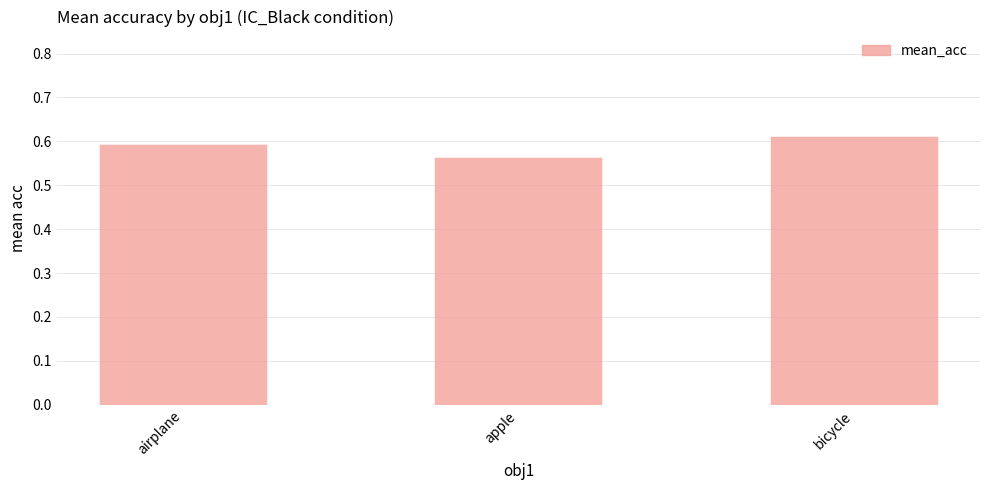

List the labels in order of value, smallest first.

apple, airplane, bicycle